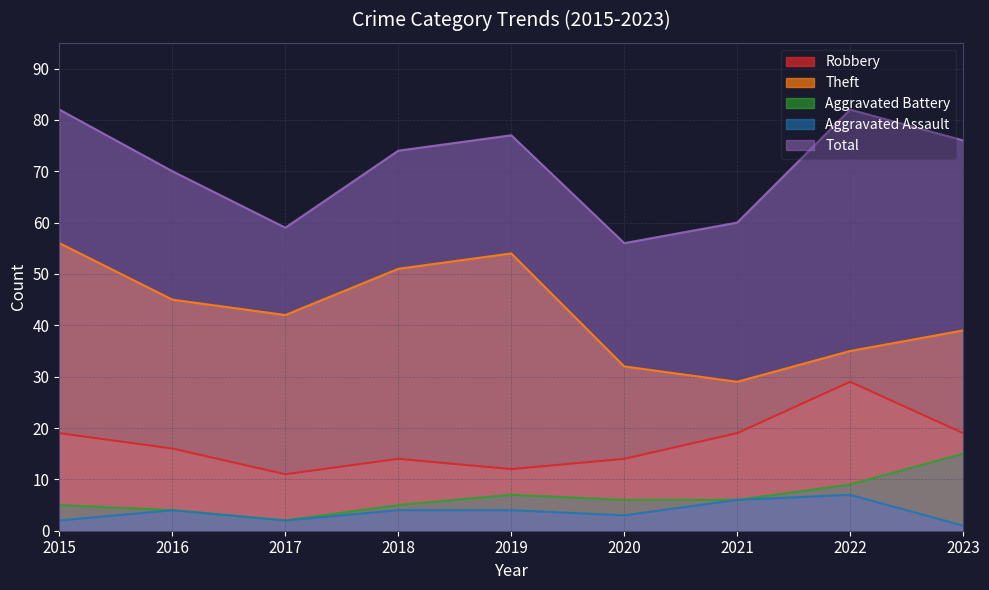

Between 2017 and 2019, which series saw the biggest shift?

Total